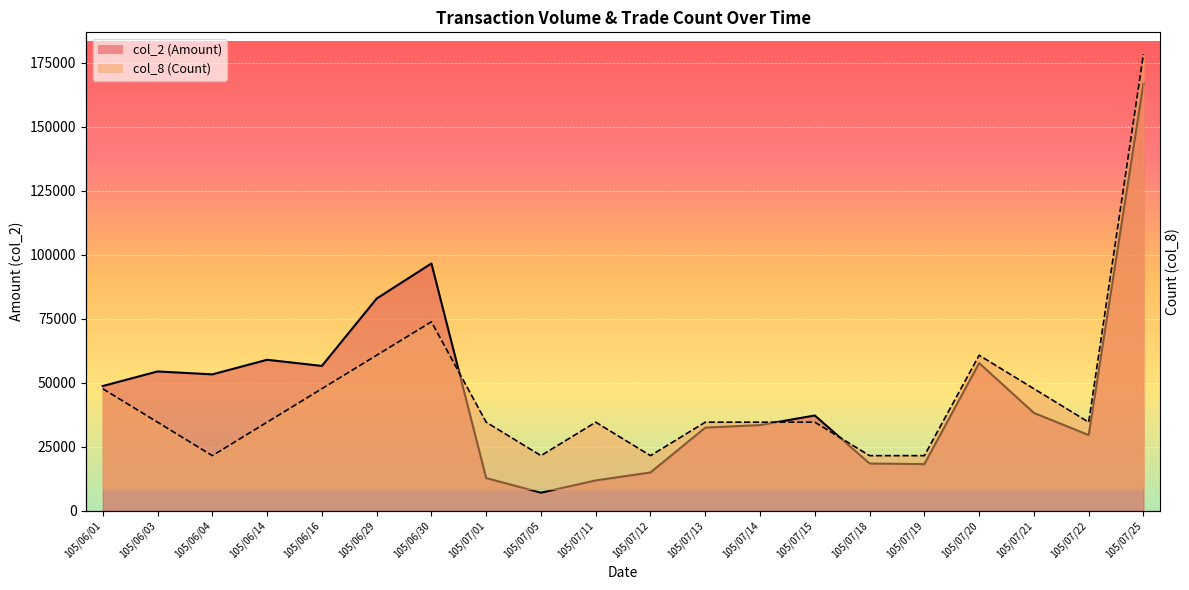

What is the difference between the maximum and second lowest values in the col_8 (Count) series?

154006.2